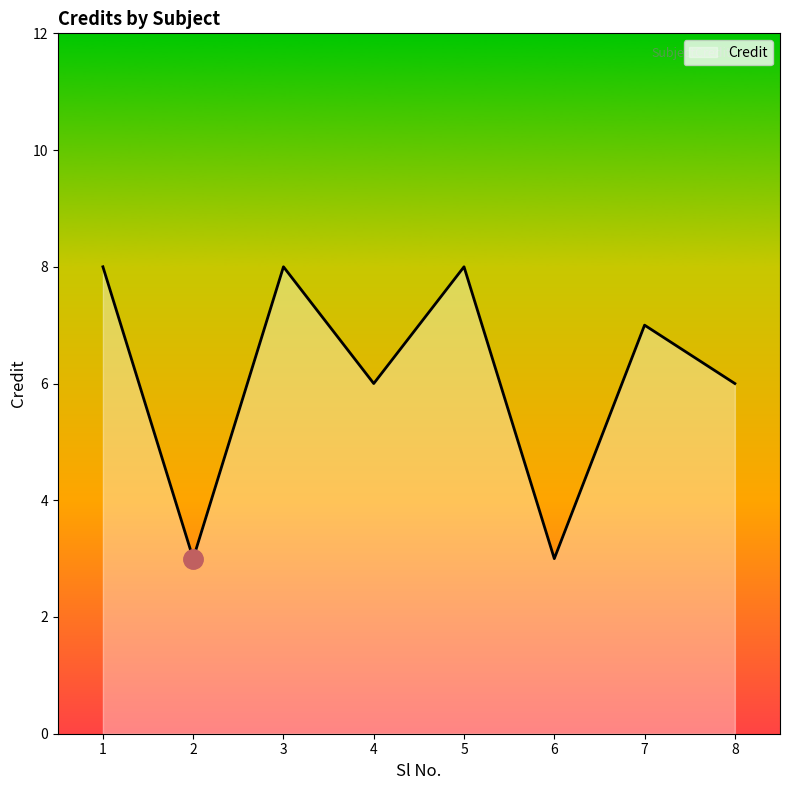

What is the sum of the values at 2 and 5?

11